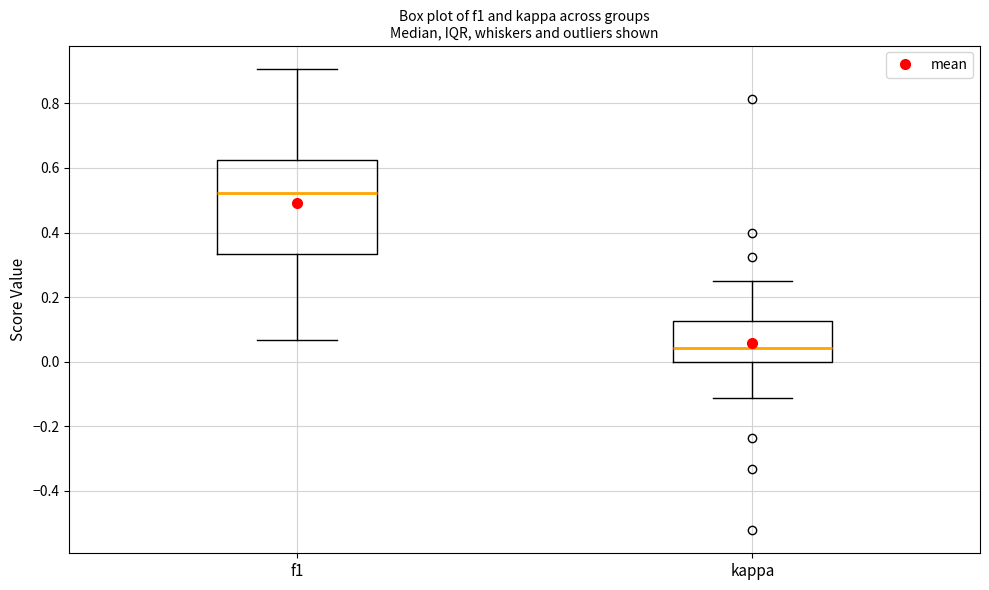

Reading left to right, transcribe this box plot: for each box, give where its median line is, the range the box spans, and where its two whiskers end, as read against the y-axis. The values are not printed on the chart, so give them approximately, as read against the axis.

f1: median 0.52, box 0.34 to 0.62, whiskers 0.06 to 0.90
kappa: median 0.04, box 0.00 to 0.12, whiskers -0.12 to 0.26